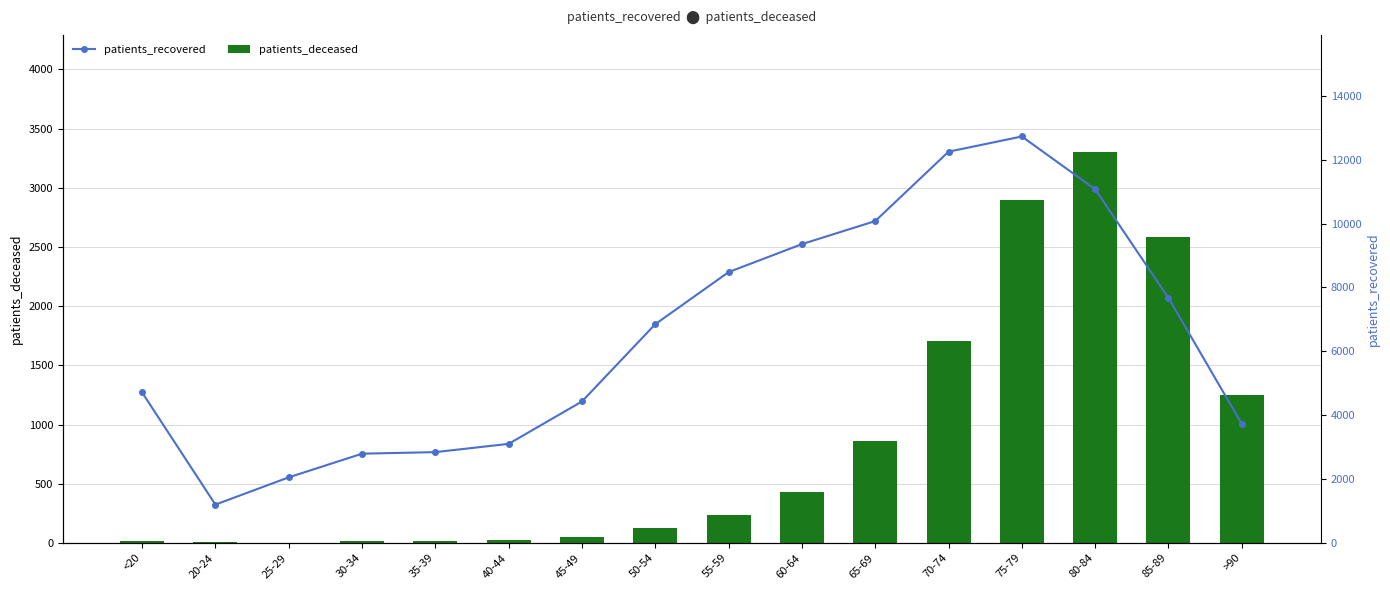

The patients_deceased series shows 29 at 45-49. True or false?

False